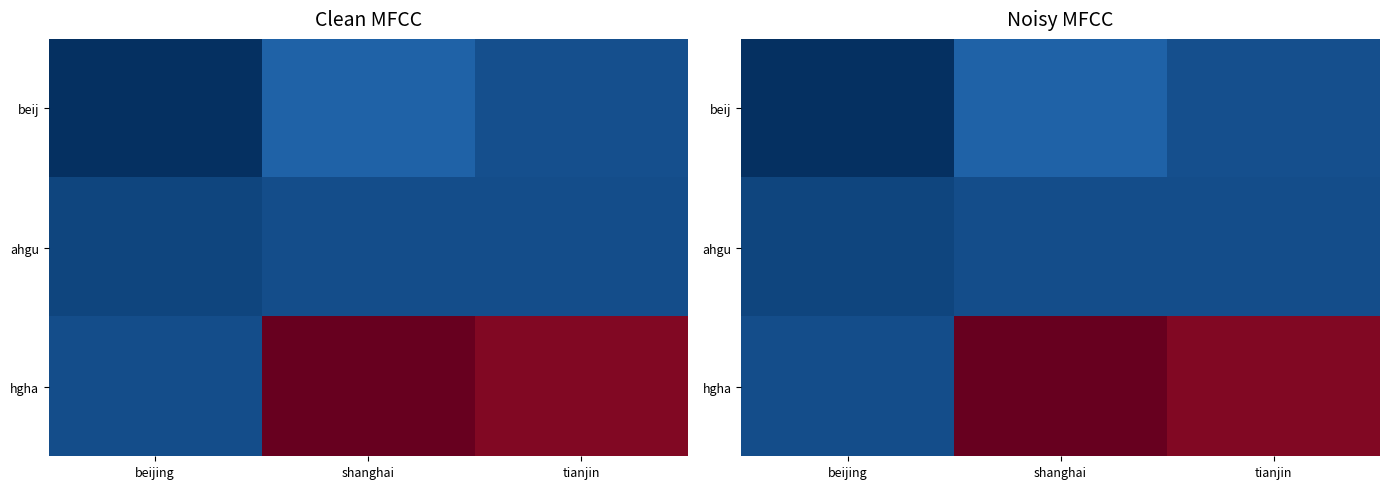

Is it true that hgha equals 8.6 at beijing?

False